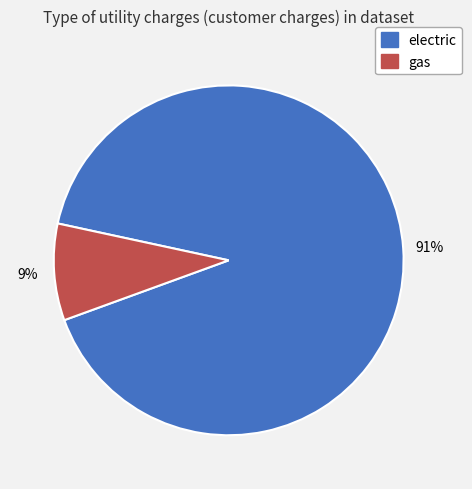

To the nearest percent, what percentage of the pie is electric?

91%